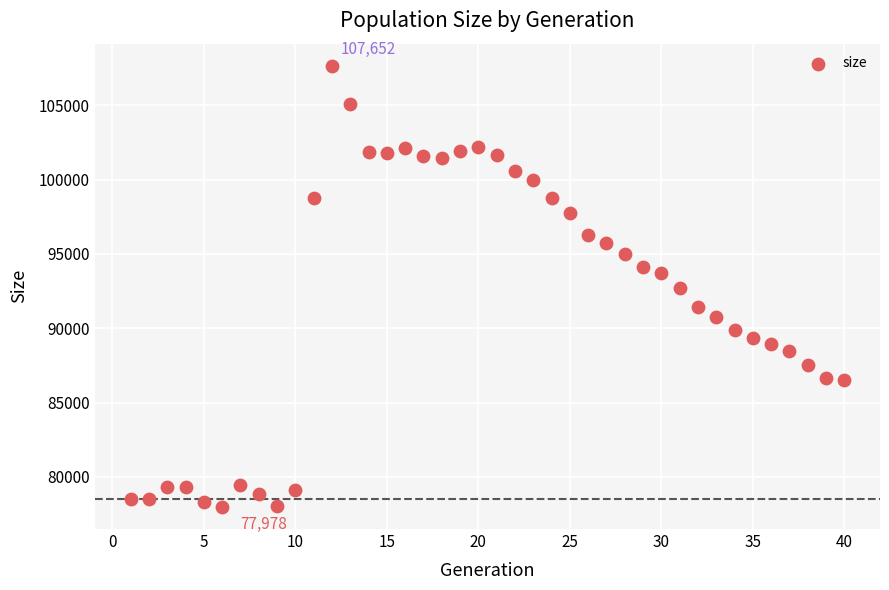

What is the range of X values (max minus min)?

39